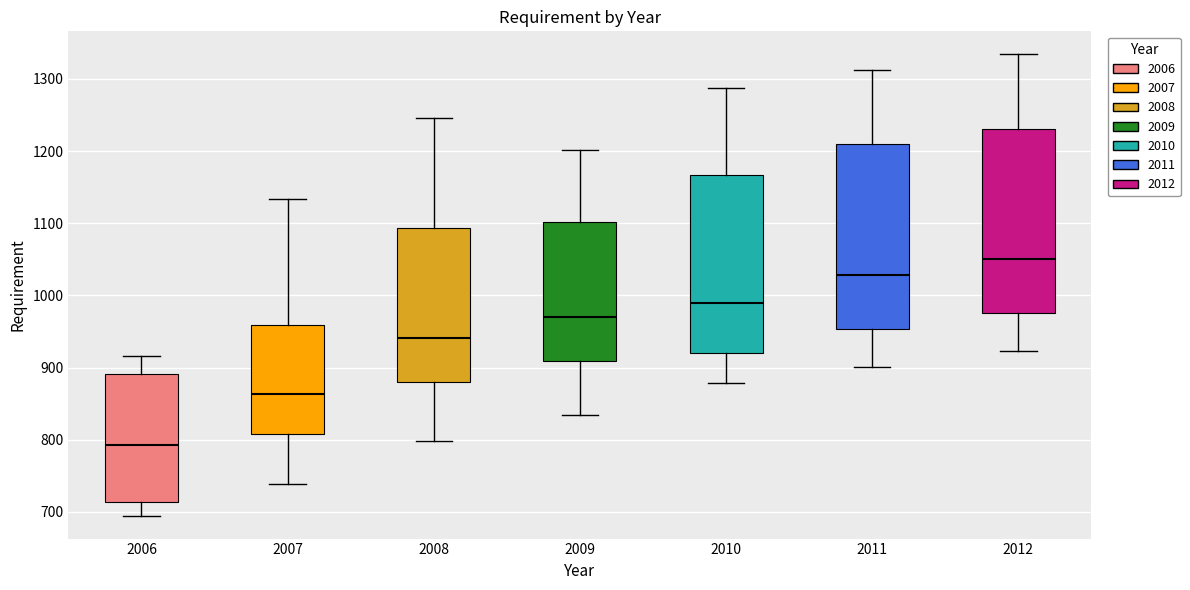

Which box's median line is the highest?

2012